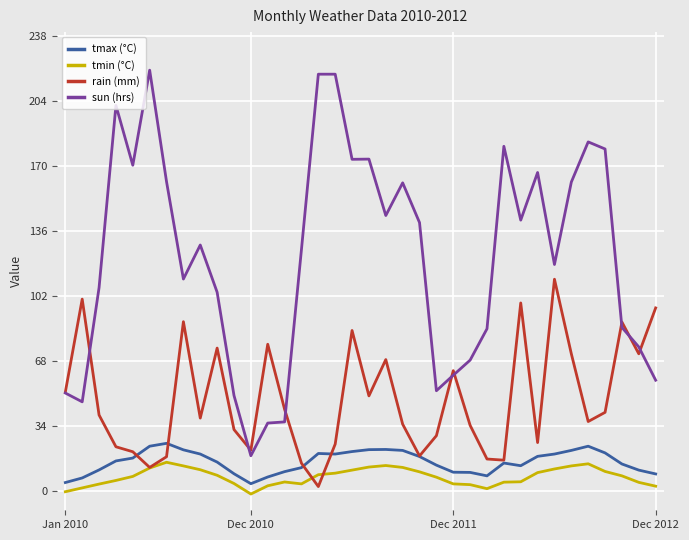

True or false: tmin (°C) and rain (mm) cross at least once.

True